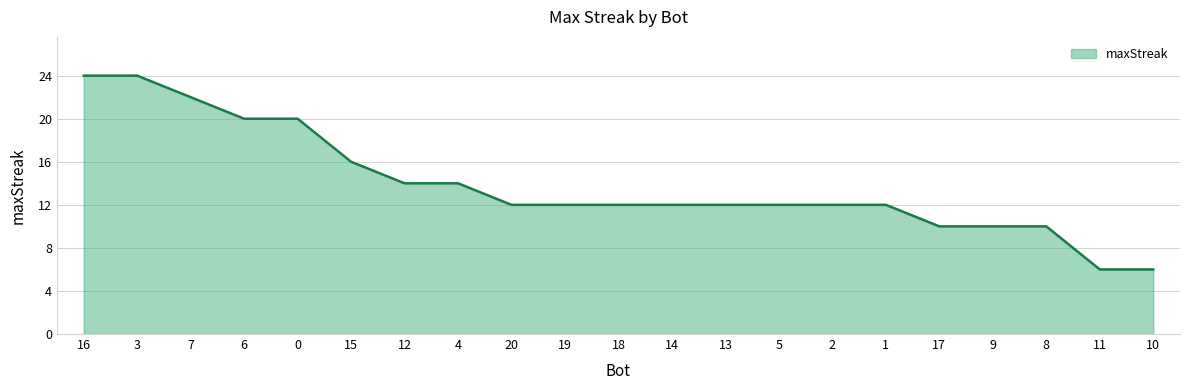

What is the smallest value displayed?

6